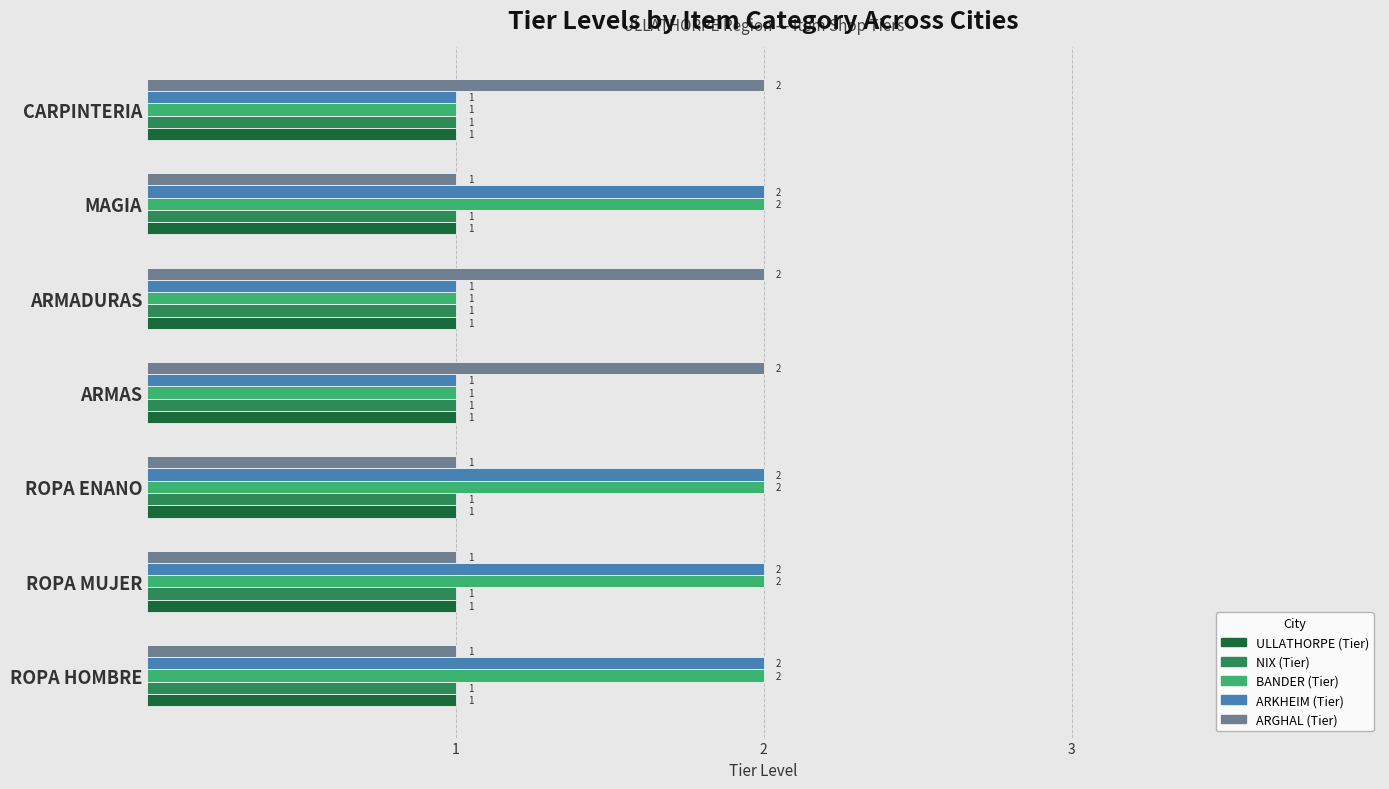

At how many categories does at least one series exceed 1?

7